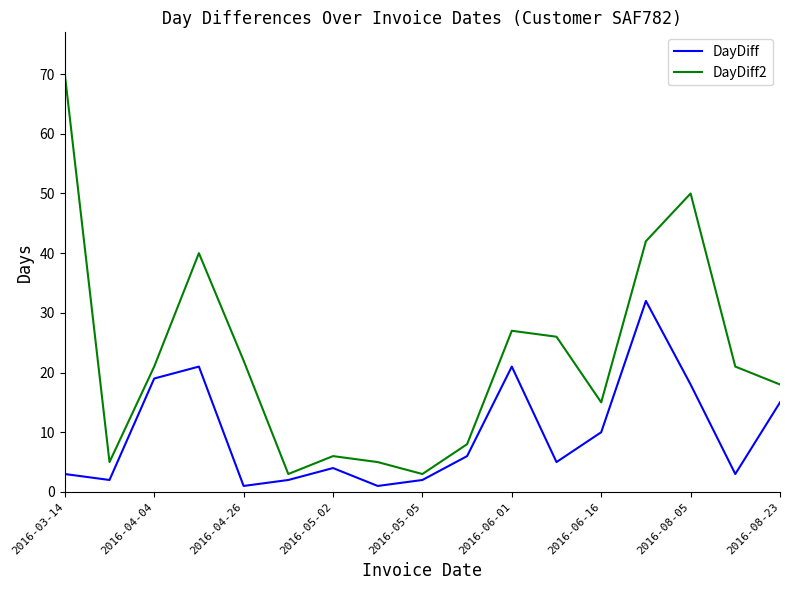

True or false: DayDiff and DayDiff2 cross at least once.

False